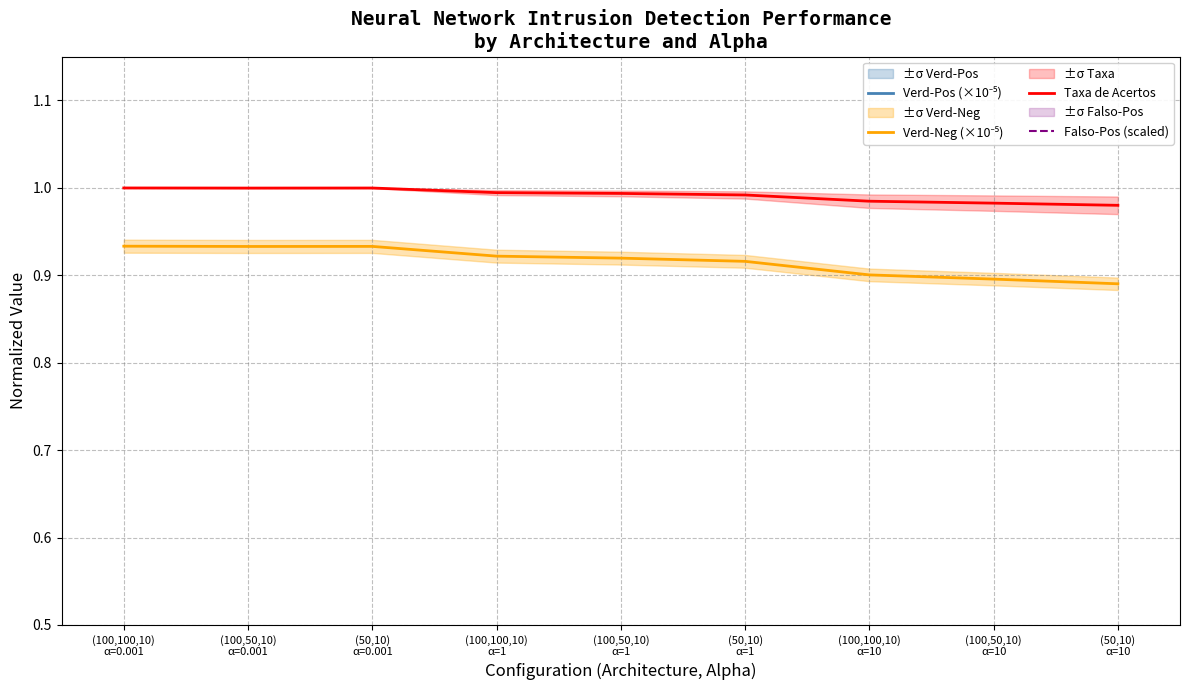

Which series has the largest total across all categories?

Verd-Pos (×10⁻⁵)